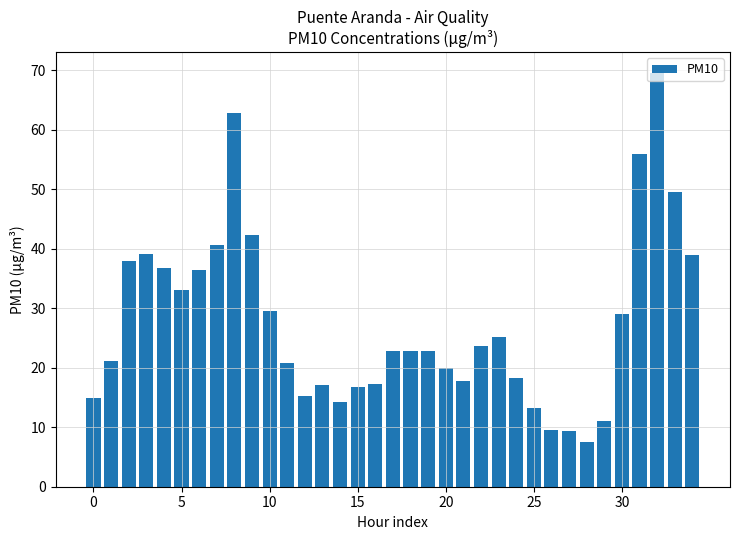

What is the greatest value displayed?

69.6